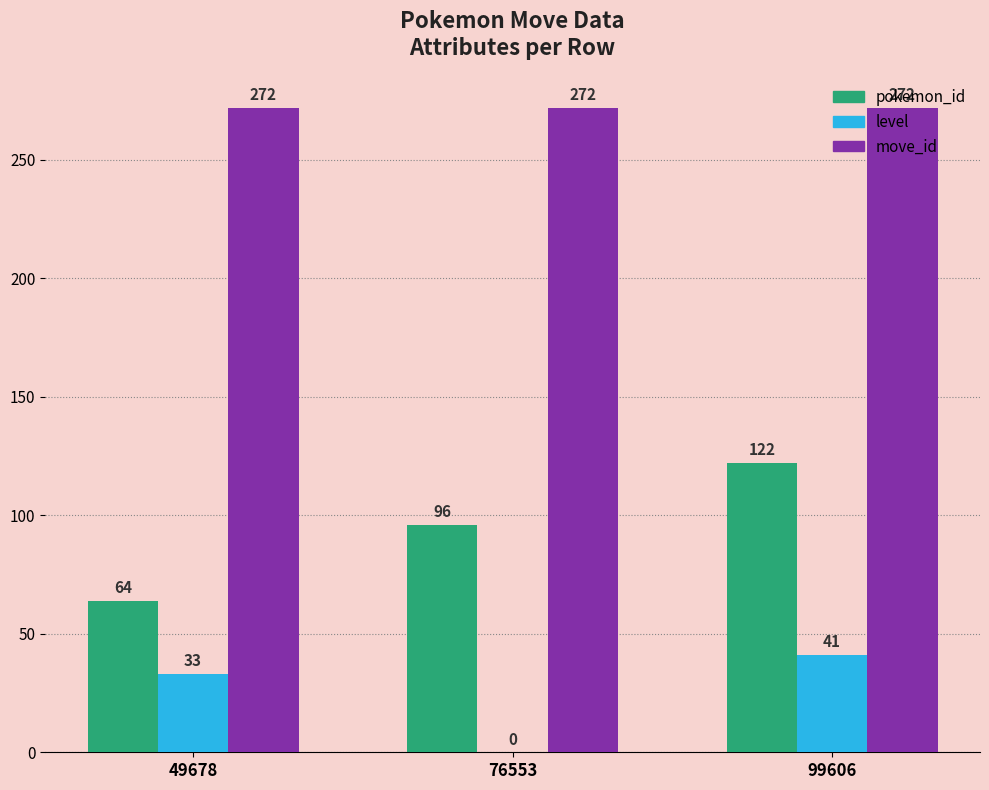

Reading left to right, transcribe all the data shown in this chart.

pokemon_id: 49678=64	76553=96	99606=122
level: 49678=33	76553=0	99606=41
move_id: 49678=272	76553=272	99606=272